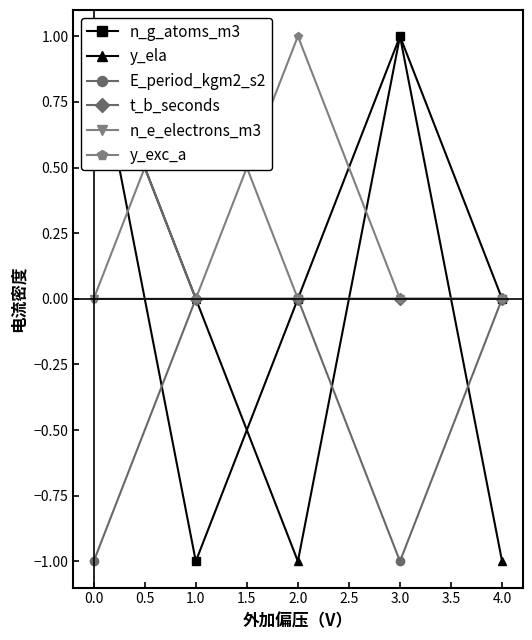

Rank the series by their maximum value, from highest to lowest.

n_g_atoms_m3, y_ela, t_b_seconds, n_e_electrons_m3, y_exc_a, E_period_kgm2_s2